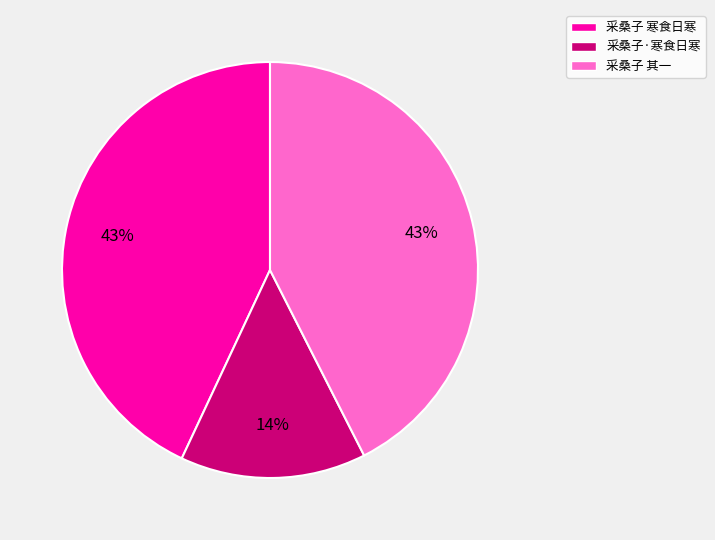

Do 采桑子·寒食日寒 and 采桑子 寒食日寒 together represent more than half of the pie?

Yes